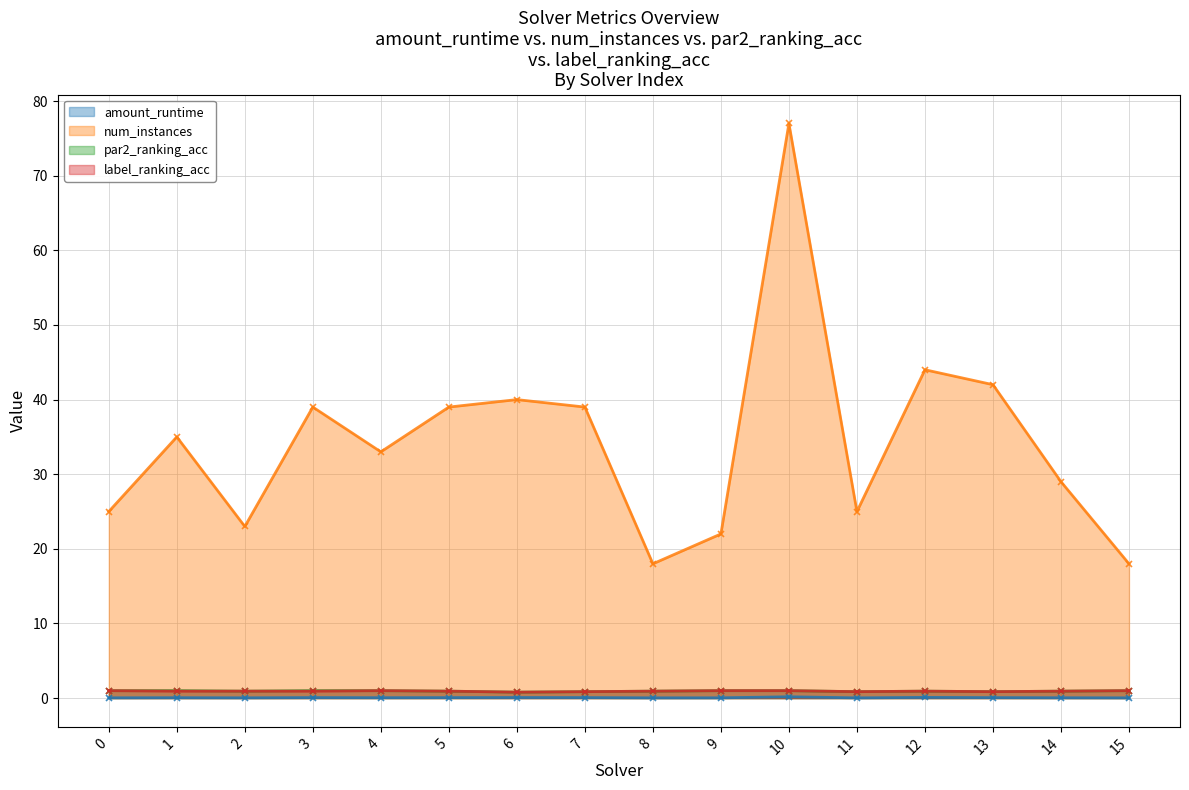

Reading right to left, extract all data points from this chart.

amount_runtime: 15=0.0	14=0.1	13=0.1	12=0.1	11=0.0	10=0.2	9=0.0	8=0.0	7=0.1	6=0.1	5=0.1	4=0.1	3=0.1	2=0.0	1=0.1	0=0.0
num_instances: 15=18.0	14=29.0	13=42.0	12=44.0	11=25.0	10=77.0	9=22.0	8=18.0	7=39.0	6=40.0	5=39.0	4=33.0	3=39.0	2=23.0	1=35.0	0=25.0
par2_ranking_acc: 15=1.0	14=0.9	13=0.9	12=0.9	11=0.9	10=1.0	9=1.0	8=0.9	7=0.9	6=0.8	5=0.9	4=1.0	3=1.0	2=0.9	1=1.0	0=1.0
label_ranking_acc: 15=1.0	14=0.9	13=0.9	12=0.9	11=0.9	10=1.0	9=1.0	8=0.9	7=0.9	6=0.8	5=0.9	4=1.0	3=0.9	2=0.9	1=0.9	0=1.0